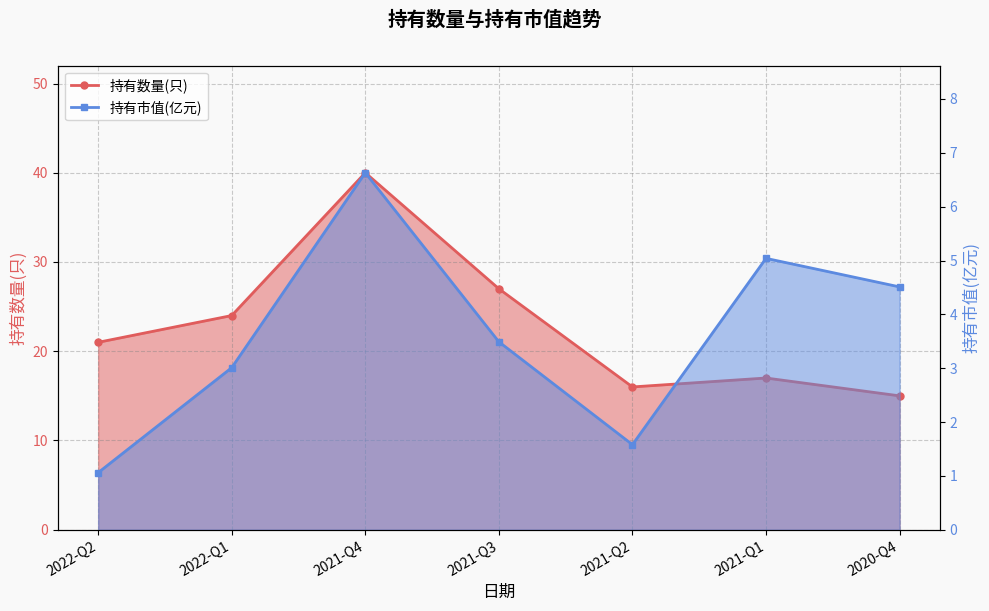

The 持有数量(只) series shows 28.5 at 2021-Q2. True or false?

False